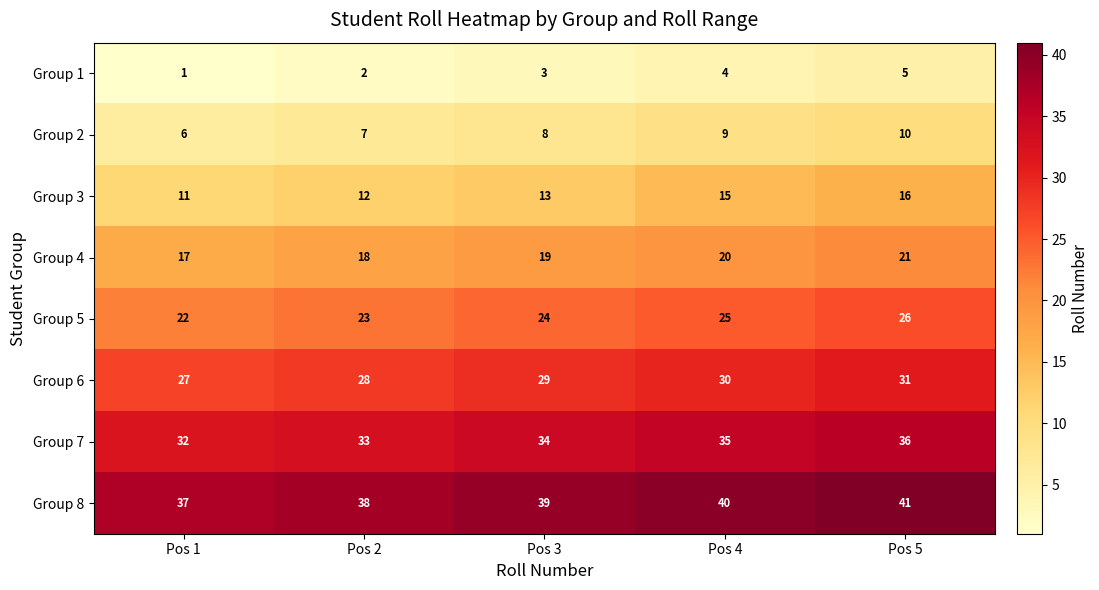

How many categories are shown in the chart?

5